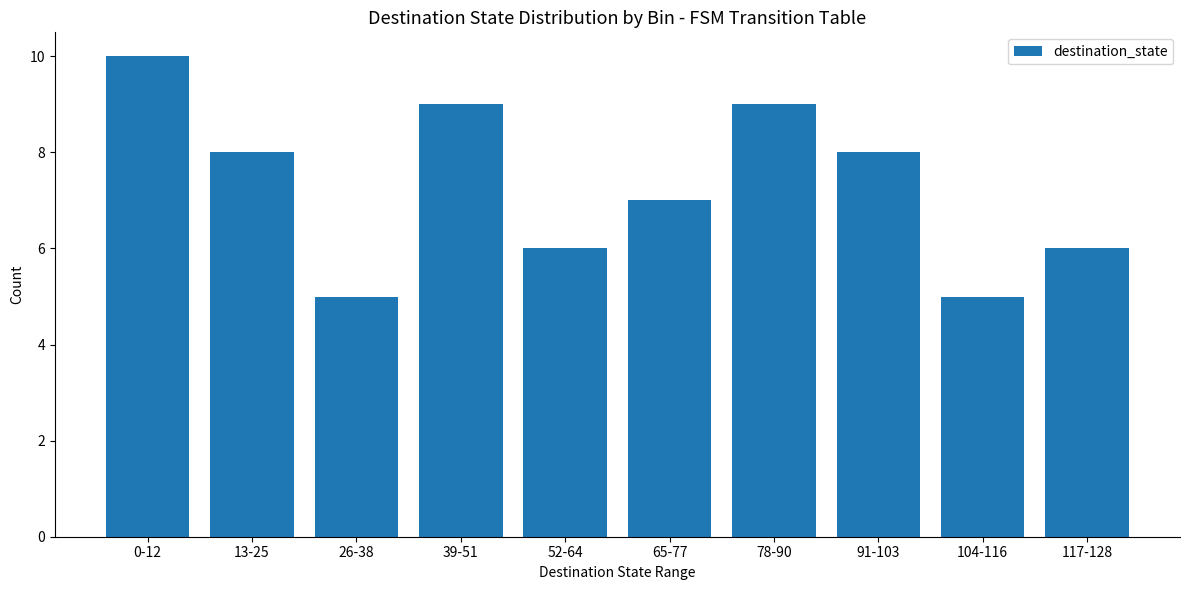

What is the smallest value displayed?

5